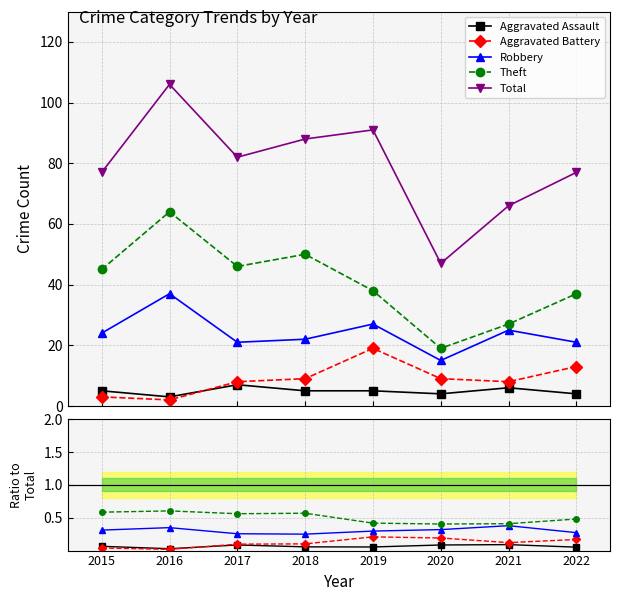

True or false: Total and Theft cross at least once.

False